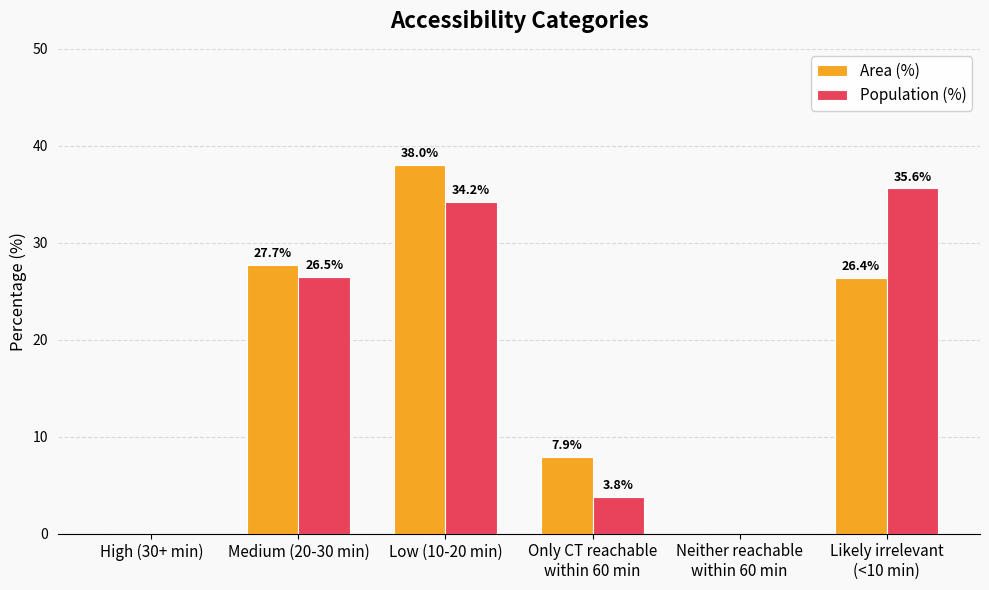

How many values in Population (%) are above zero?

4